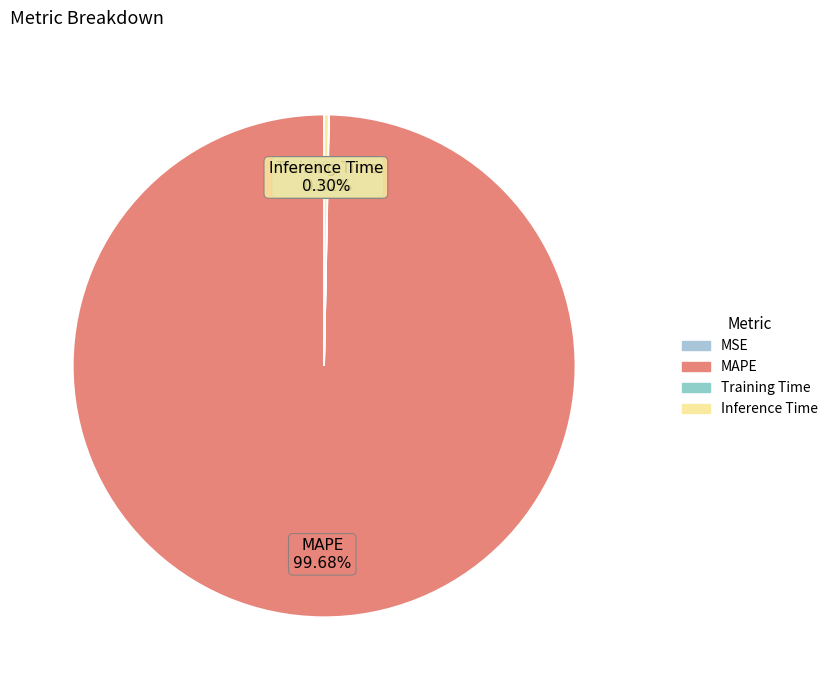

Which has a higher value, Inference Time or MAPE?

MAPE